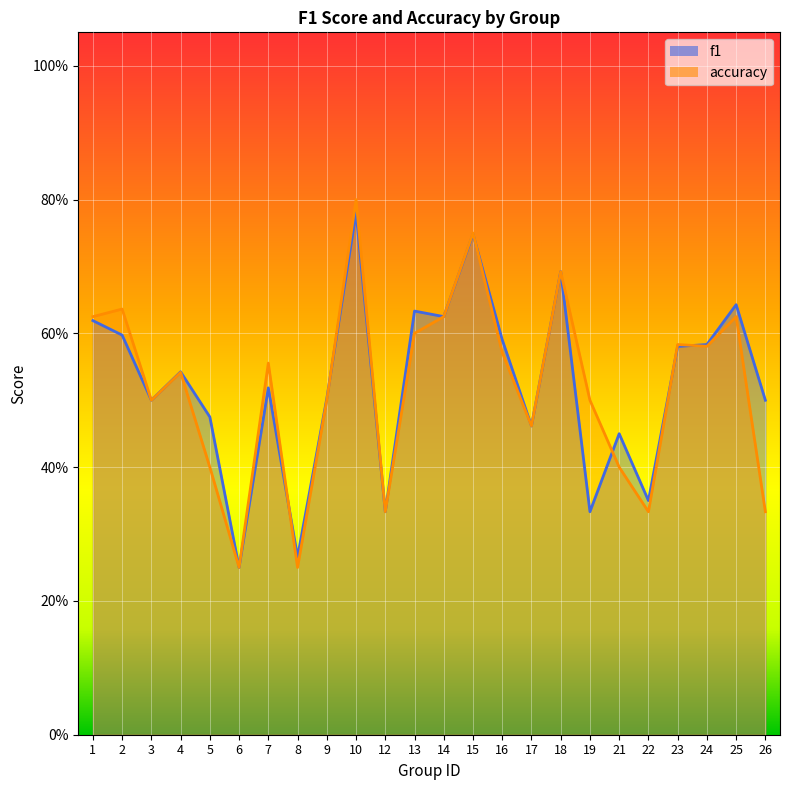

Which series changed the most between 2 and 26?

accuracy